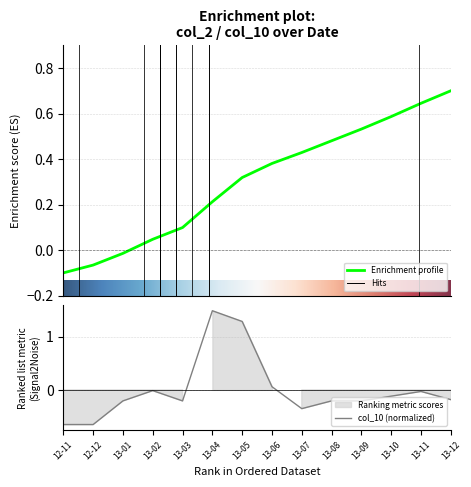

Rank the categories by col_10 value from lowest to highest.

12-11, 12-12, 13-07, 13-01, 13-03, 13-08, 13-09, 13-12, 13-10, 13-11, 13-02, 13-06, 13-05, 13-04